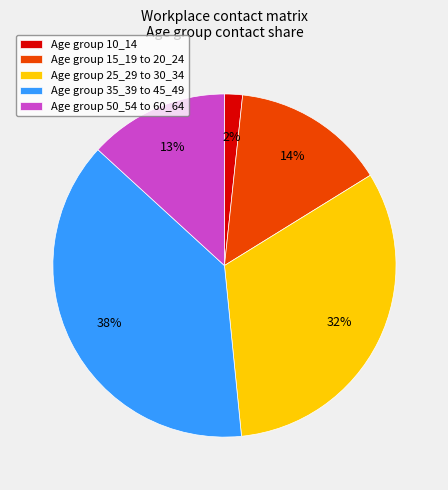

How many slices are in this pie chart?

5